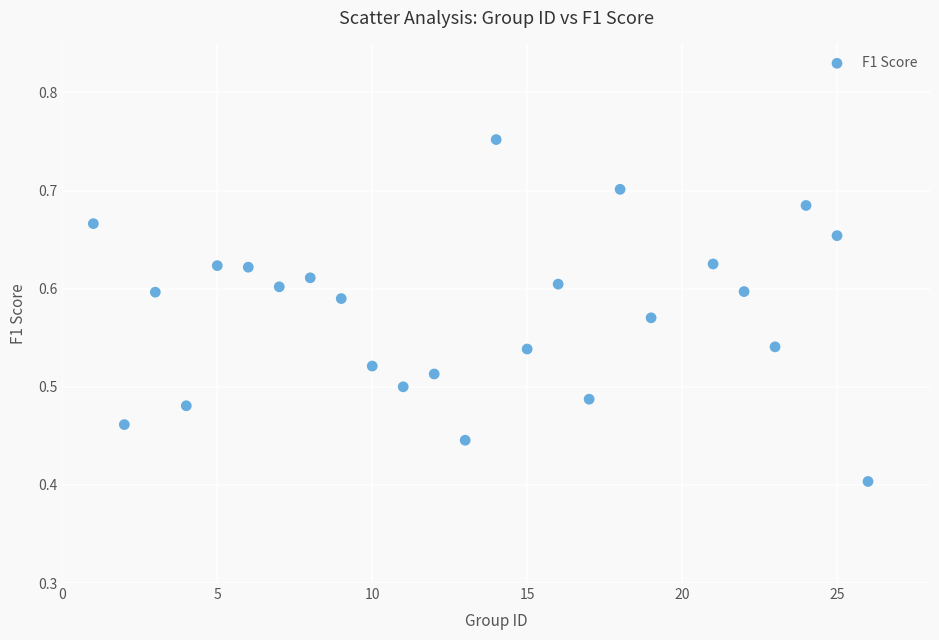

What is the range of X values (max minus min)?

25.0